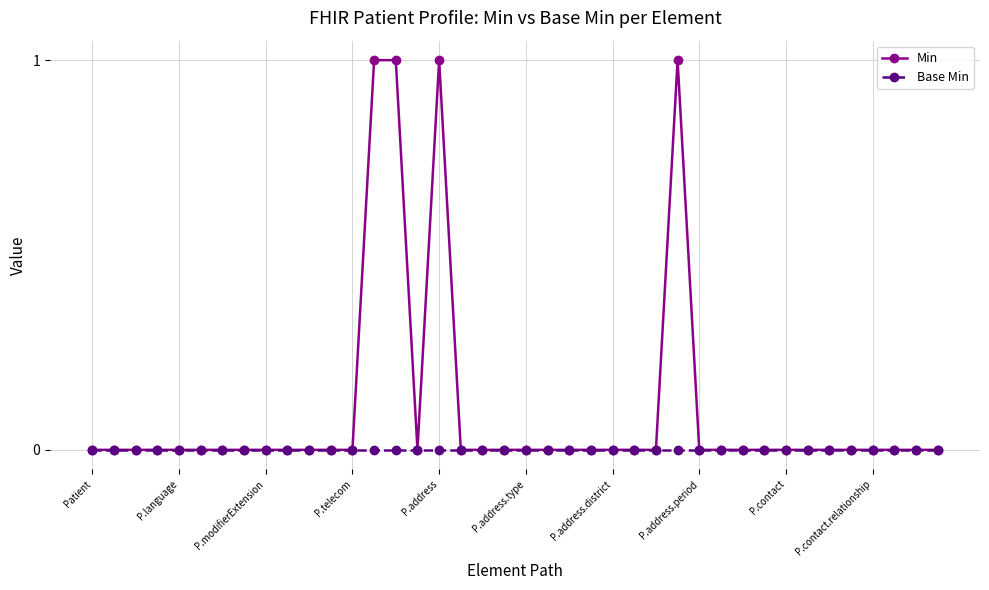

Which series has the largest total across all categories?

Min